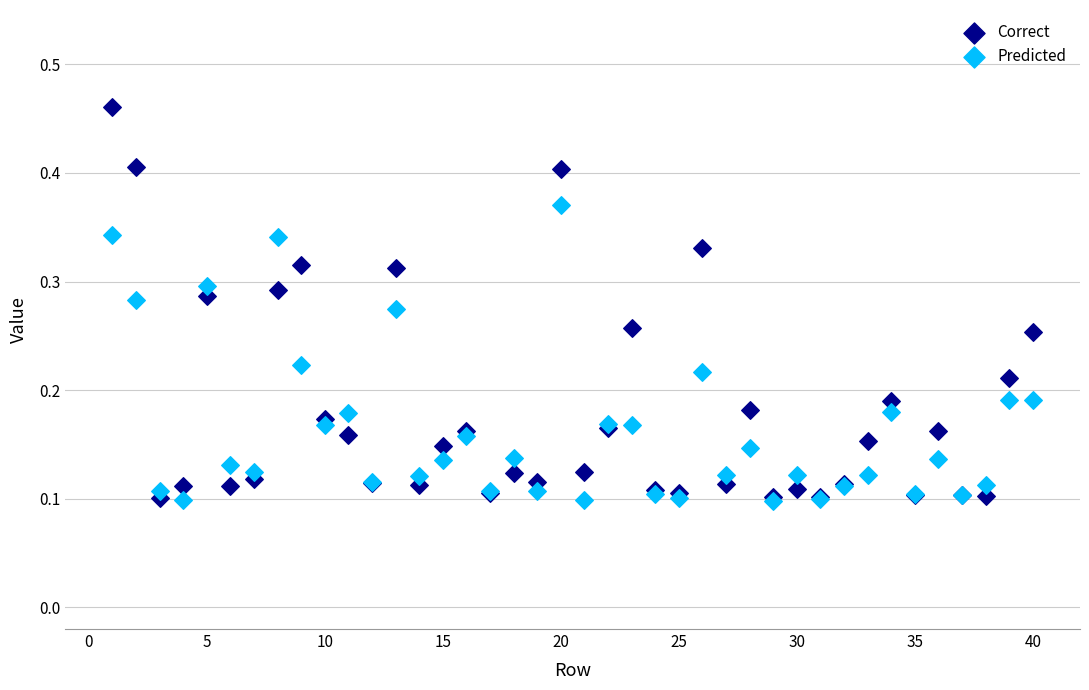

What are all the series names shown in the legend?

Correct, Predicted